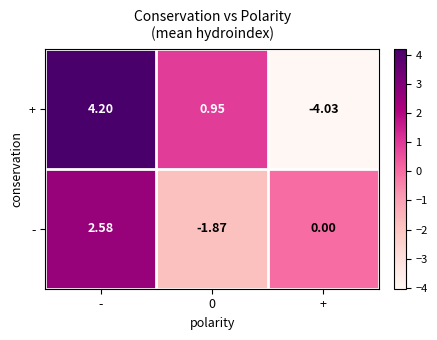

How many data points in - are less than 0?

1